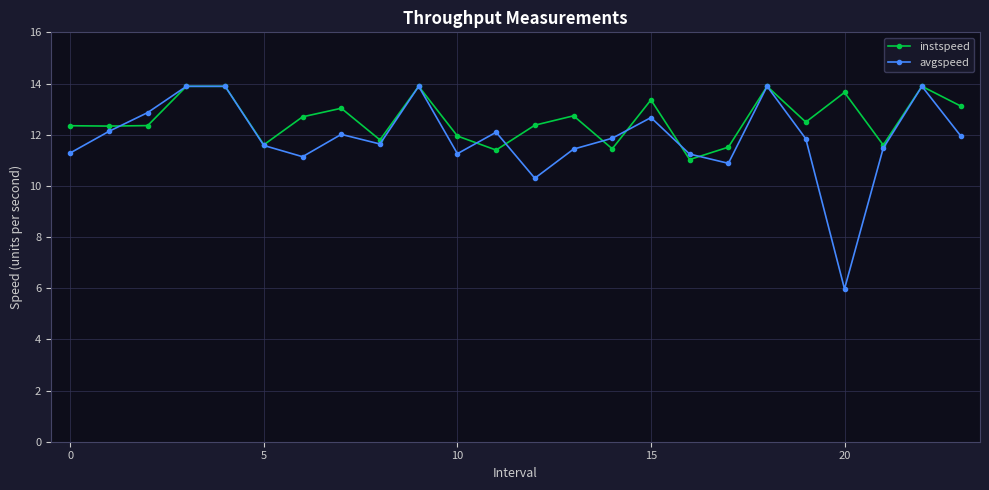

What are all the series names shown in the legend?

instspeed, avgspeed